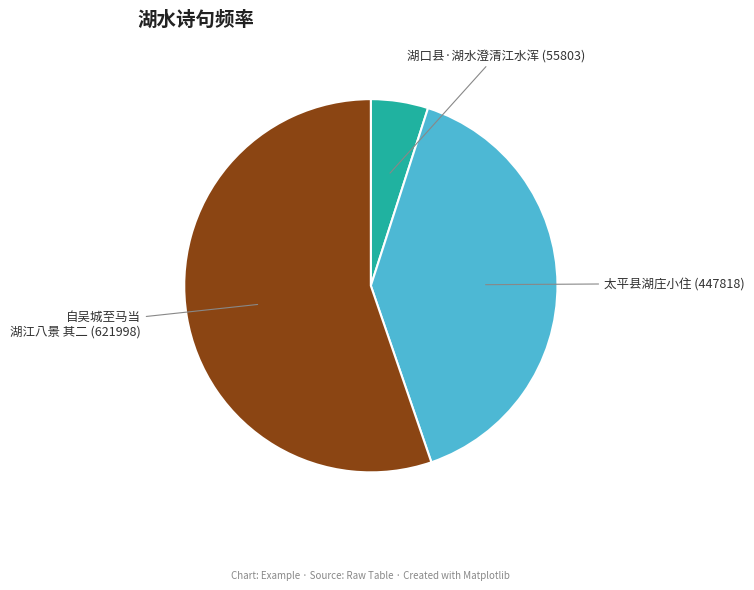

What is the smallest slice in the pie chart?

湖口县·湖水澄清江水浑